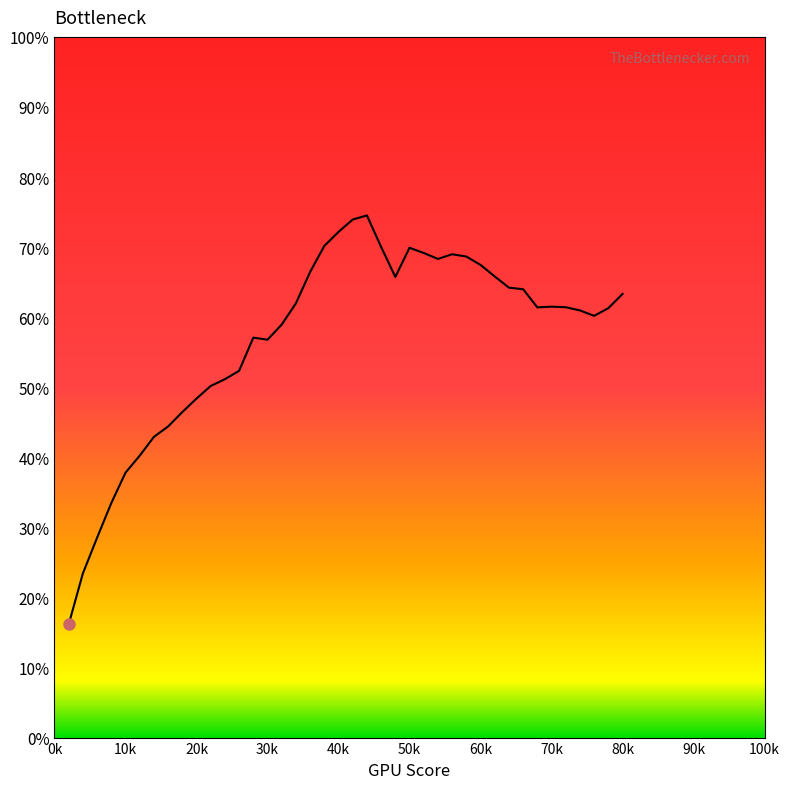

Does the chart have visible grid lines?

No